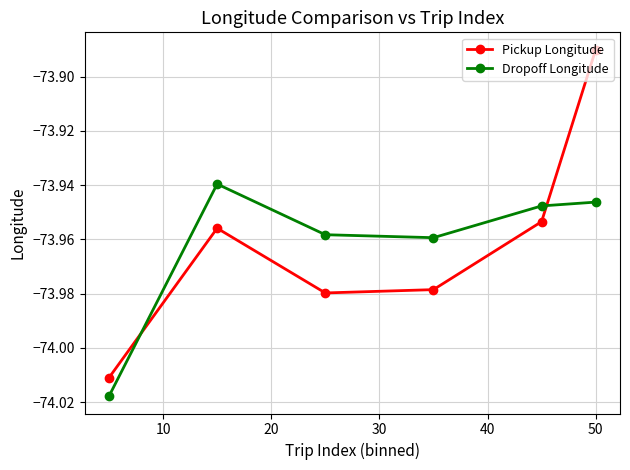

Which series has the largest range (max minus min)?

Pickup Longitude